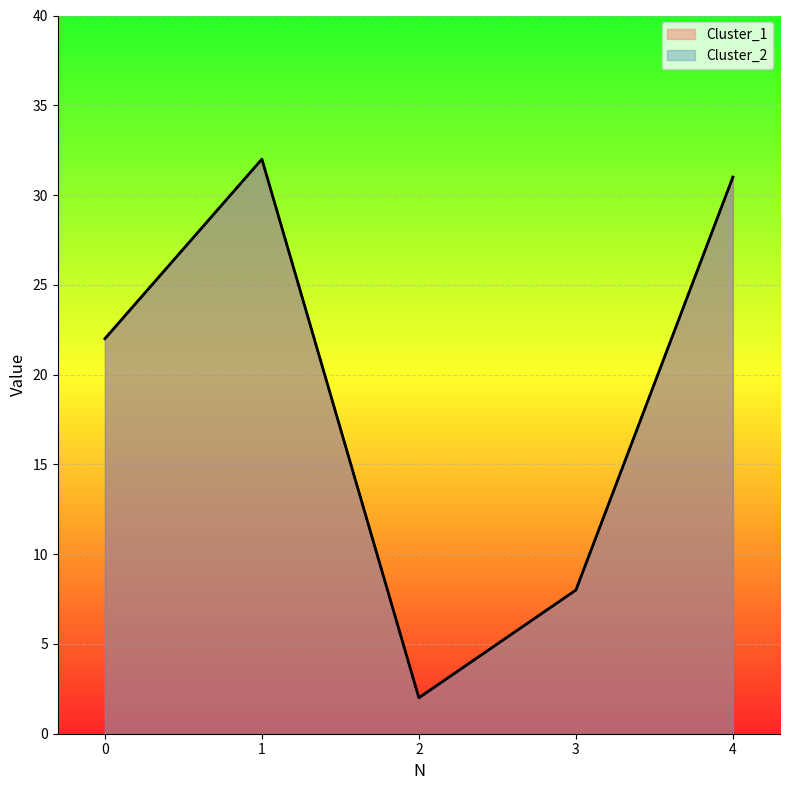

At which label does Cluster_1 first exceed 22?

1